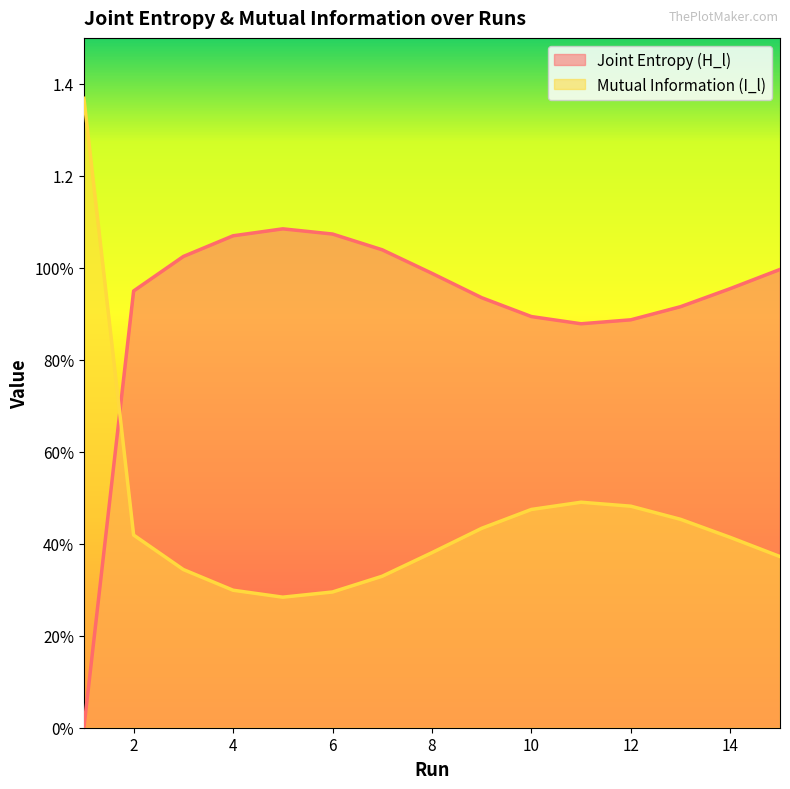

Does the chart display data point markers on the line(s)?

No